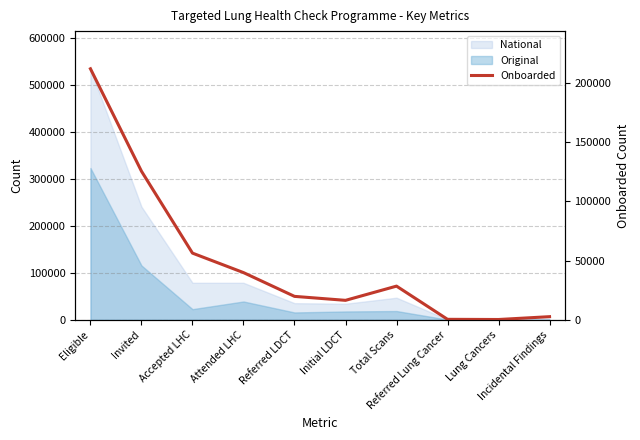

Is it true that the value at Lung Cancers is 174?

False